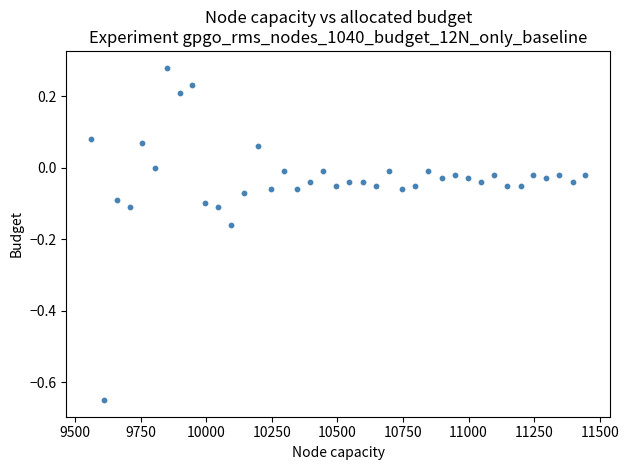

What is the range of Y values (max minus min)?

0.9